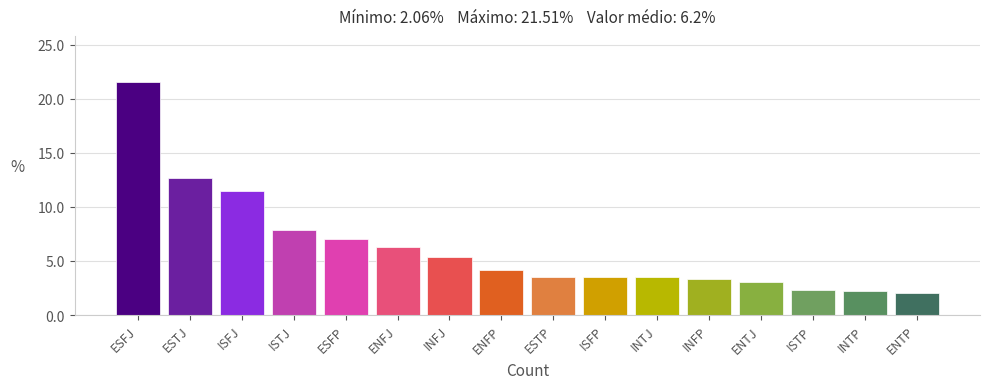

What is the maximum value shown in the chart?

21.5